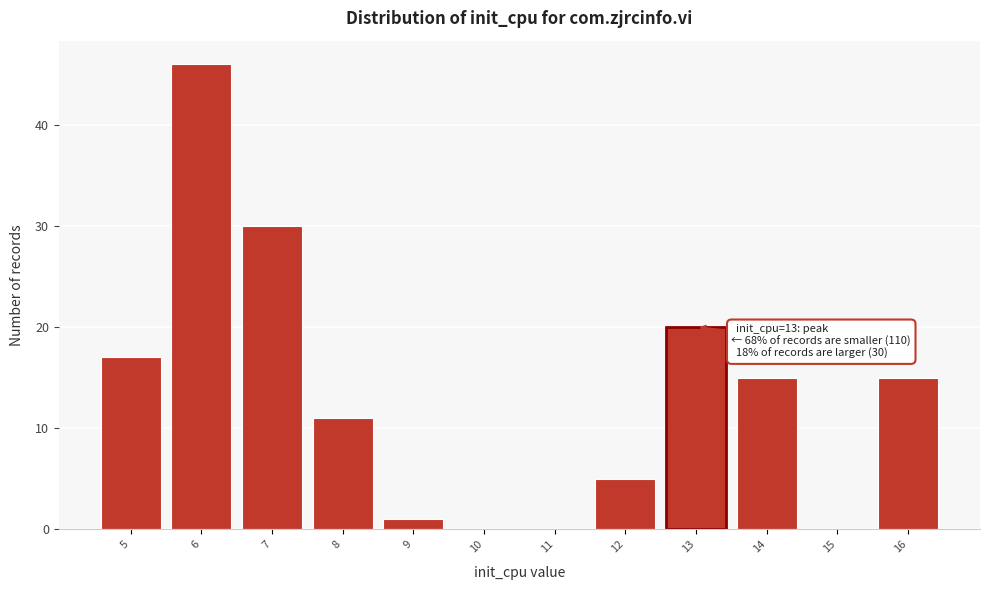

Over which range of the x-axis is the bar tallest?

5.5 to 6.5